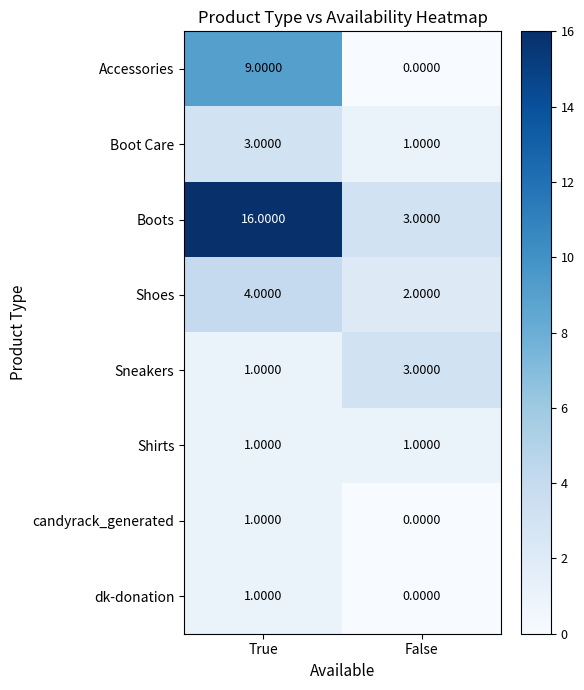

Rank the categories by Accessories value from highest to lowest.

True, False